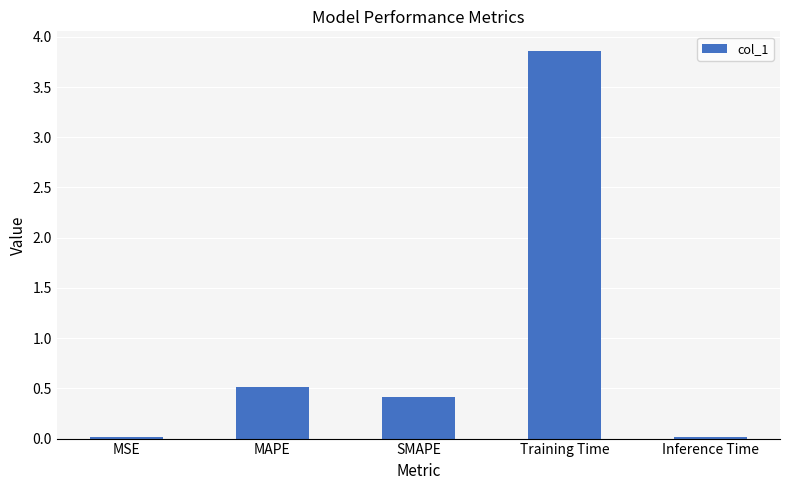

The chart shows a value of 0.0 at MSE. True or false?

True